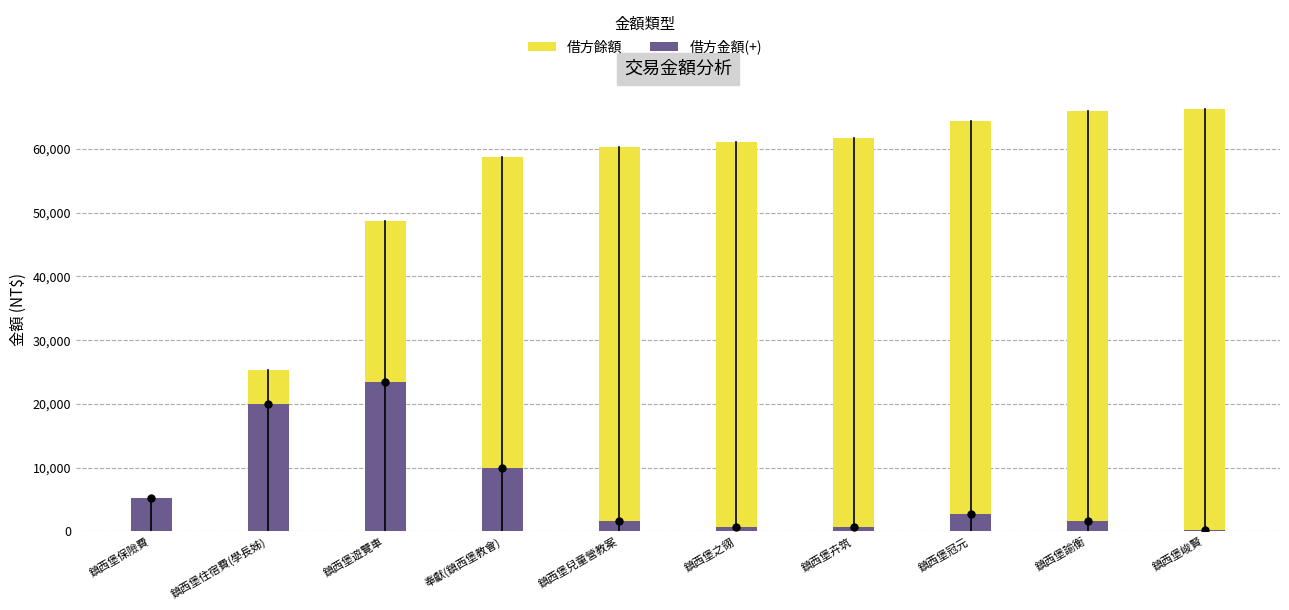

Which series has the largest range (max minus min)?

借方餘額